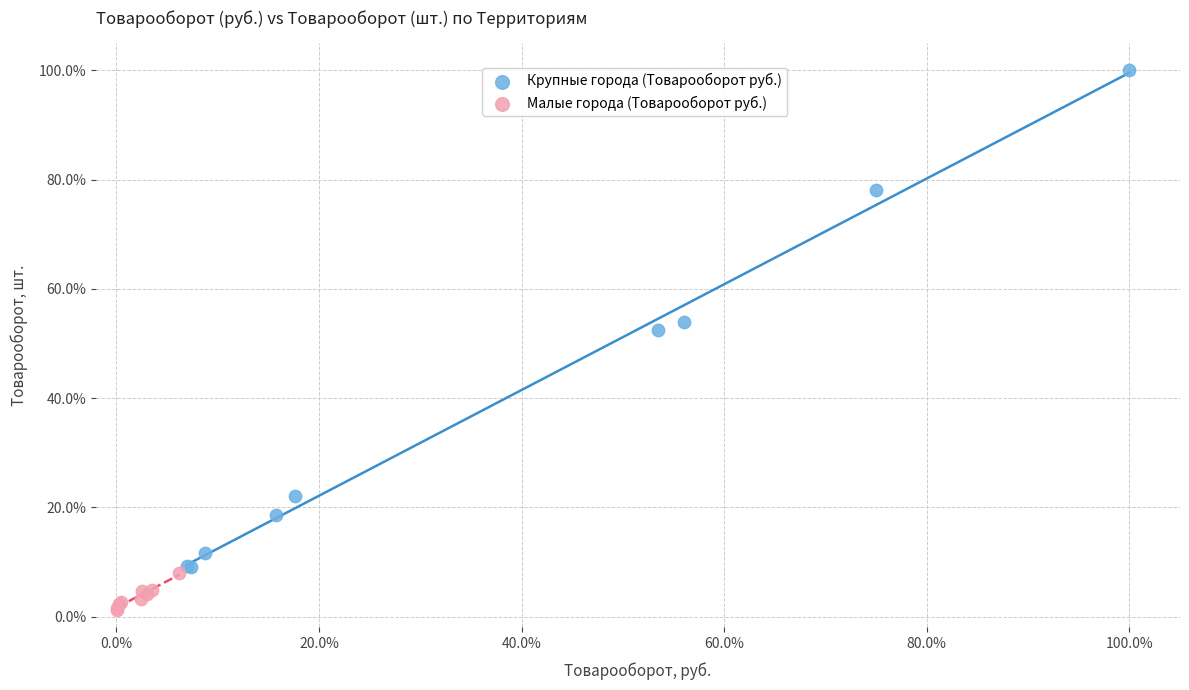

What are all the series names shown in the legend?

Крупные города (Товарооборот руб.), Малые города (Товарооборот руб.)